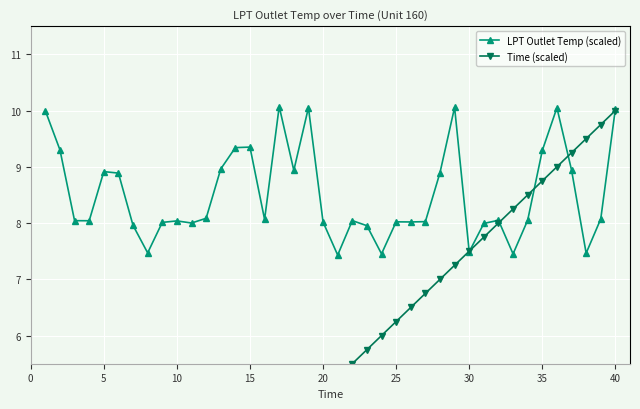

What is the highest value of the LPT Outlet Temp (scaled) series?

10.1